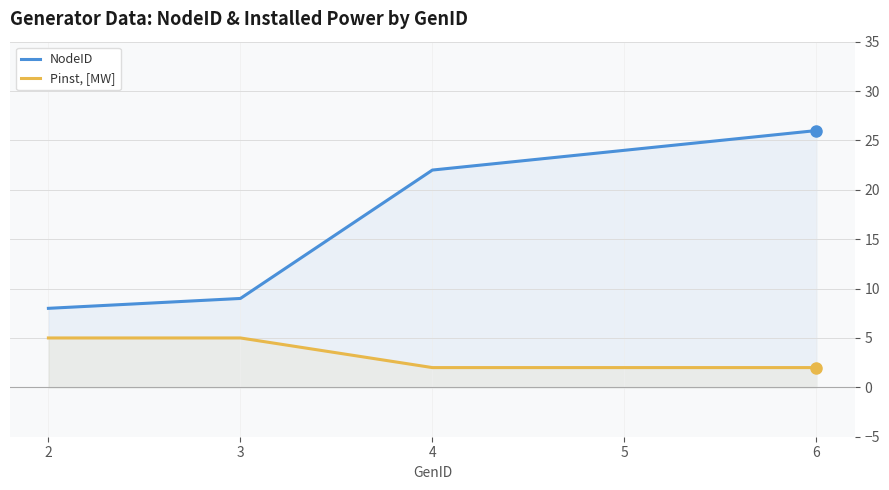

What is the difference between the maximum and minimum values in the NodeID series?

18